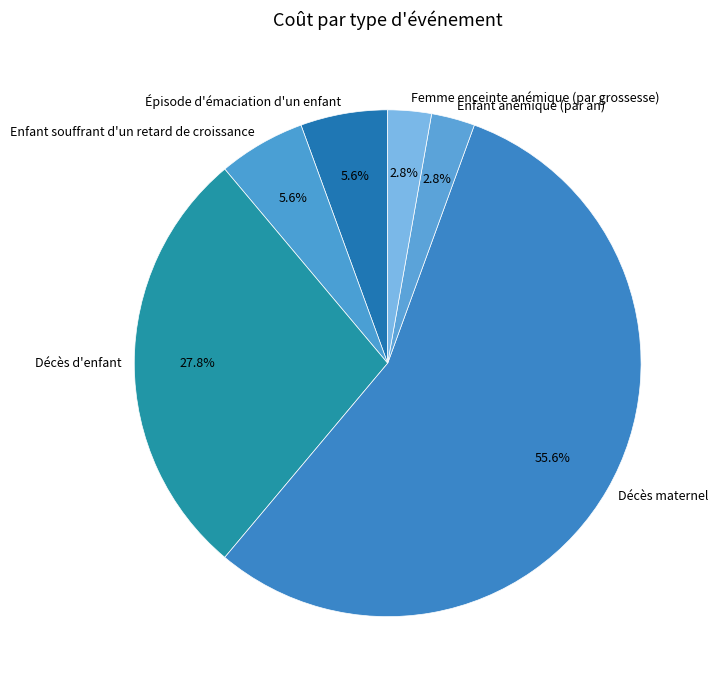

Which slice is the largest?

Décès maternel